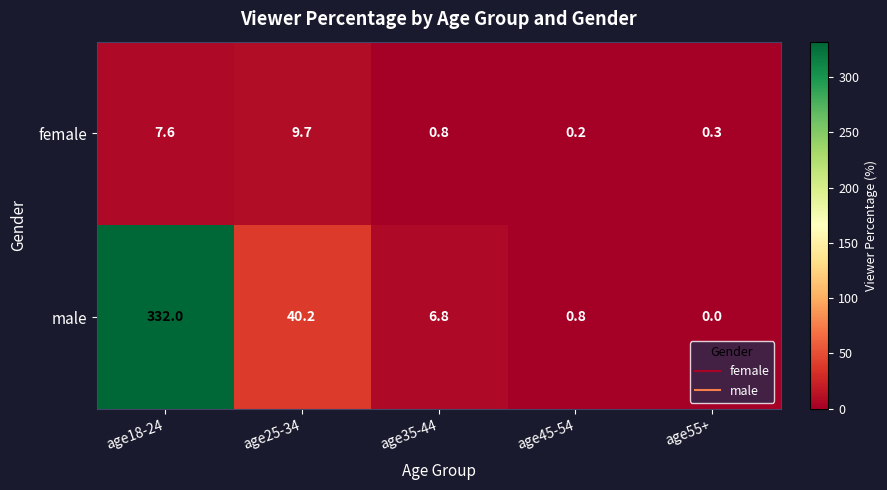

At which category is the sum across all series the highest?

age18-24